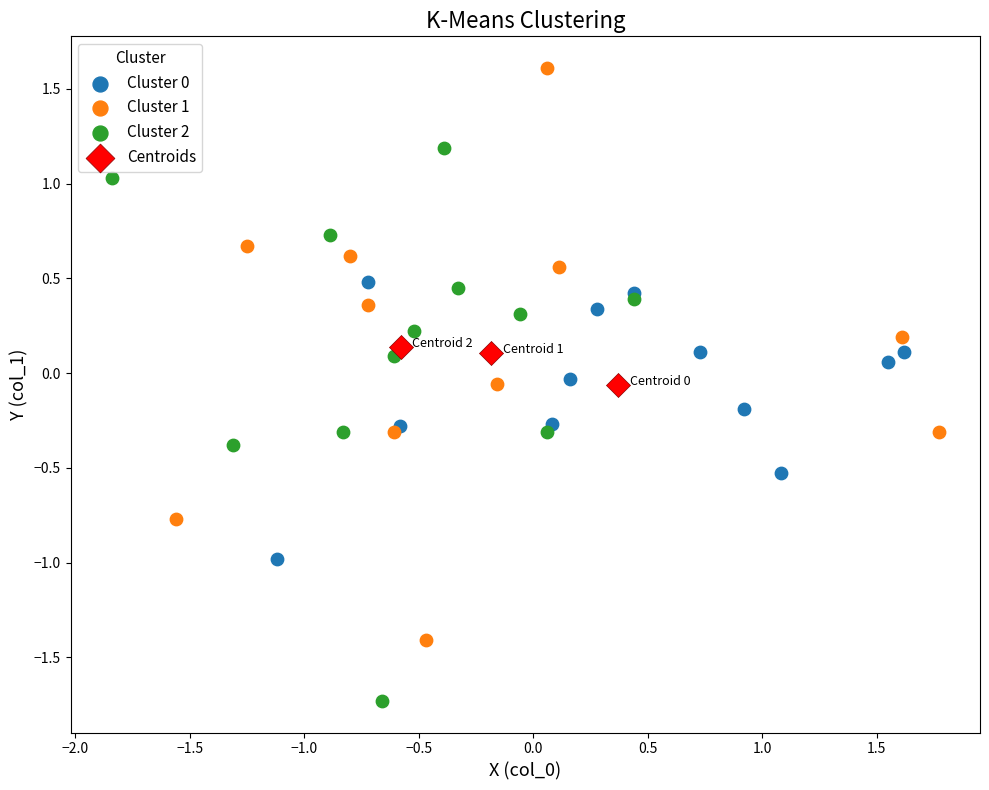

Which series contains the lowest Y value?

Cluster 2